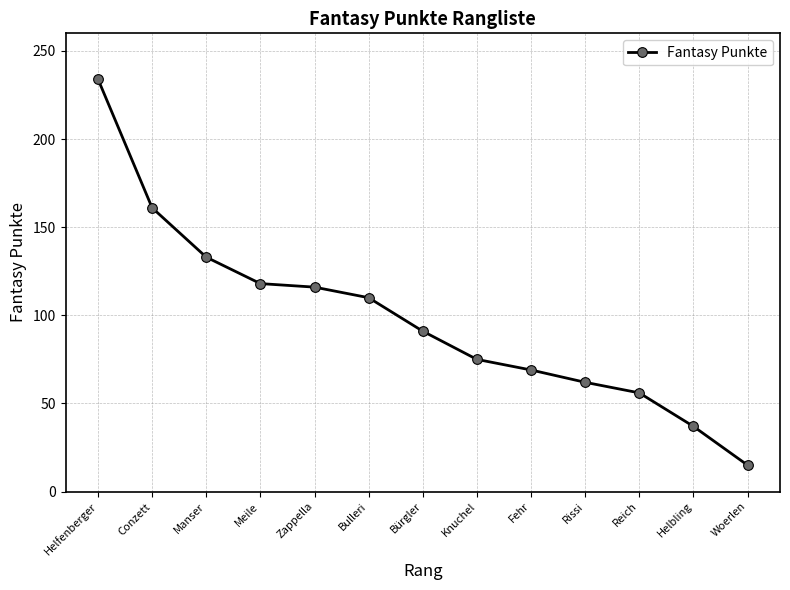

What is the ratio of the value at Manser to the value at Rissi?

2.1